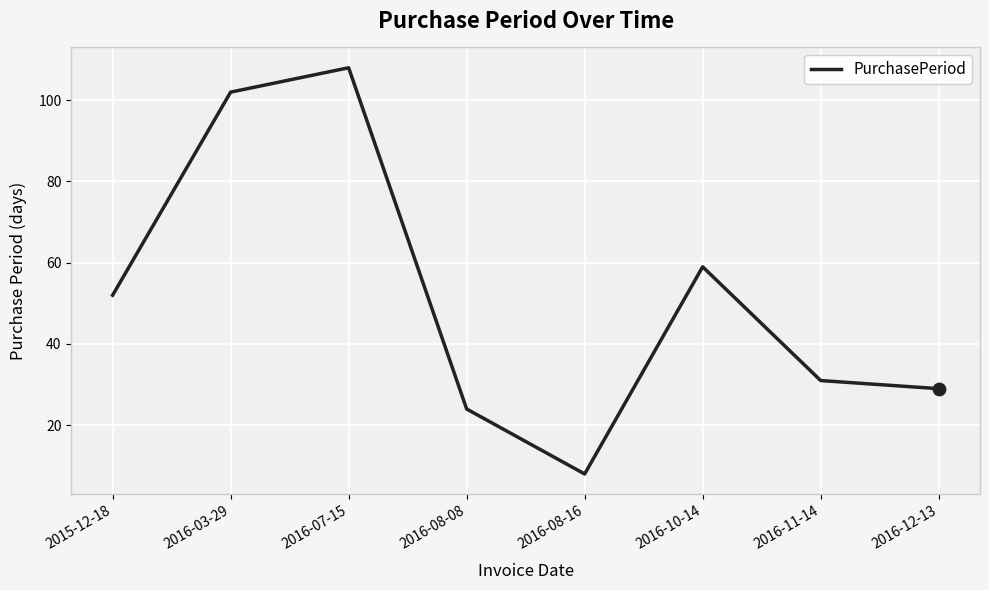

What is the change in value from 2015-12-18 to 2016-03-29?

+50